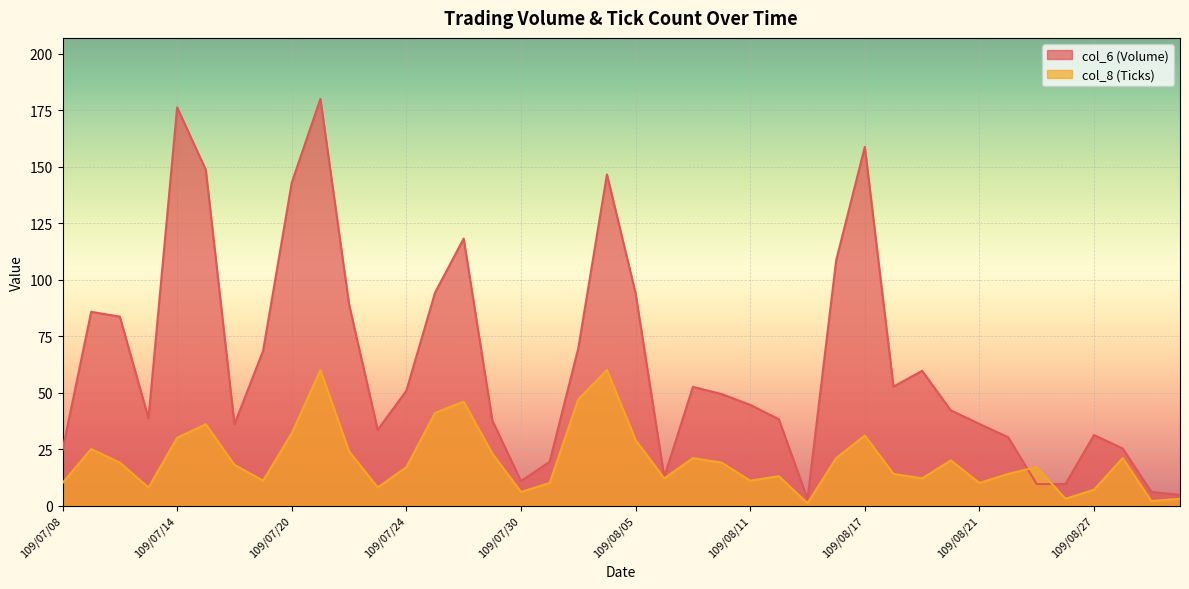

How many intersections are there between col_6 and col_8?

2